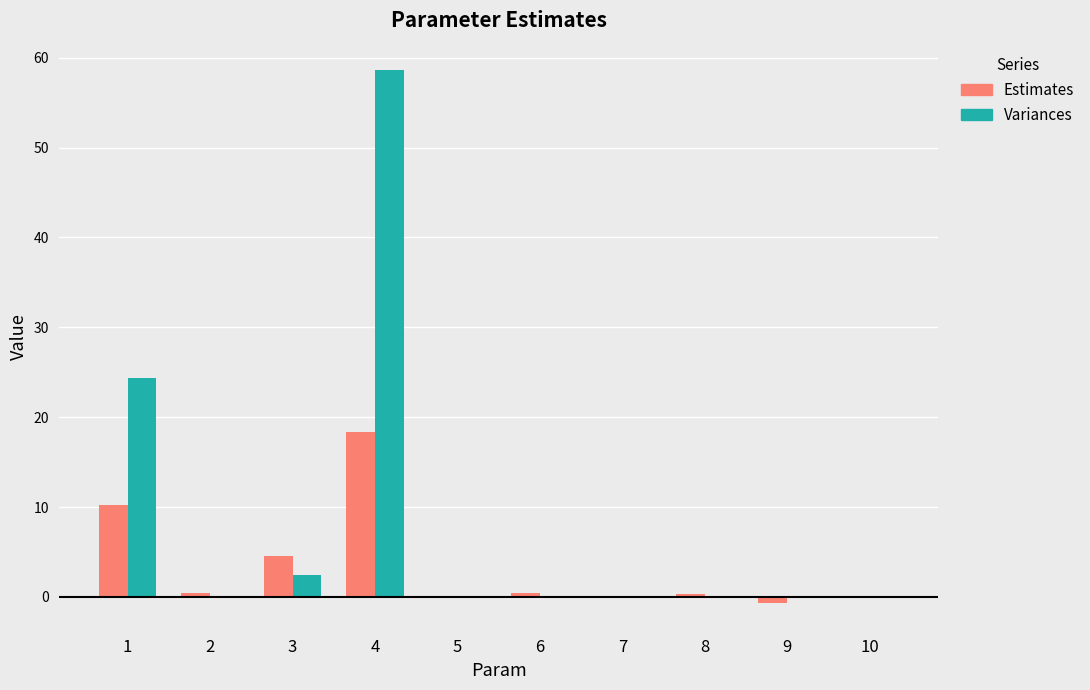

What are all the series names shown in the legend?

Estimates, Variances